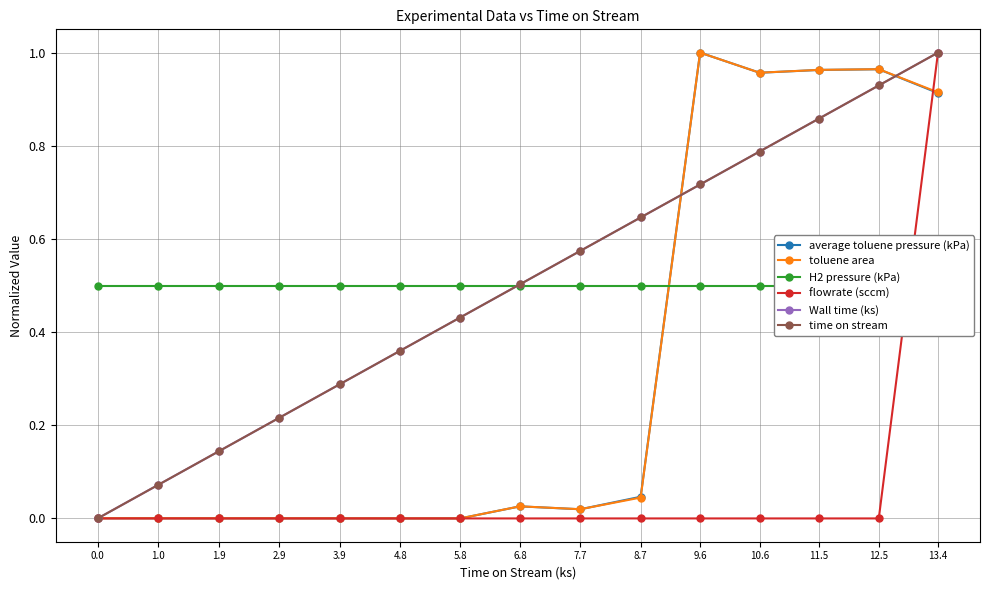

Rank the series by their maximum value, from lowest to highest.

H2 pressure (kPa), average toluene pressure (kPa), toluene area, flowrate (sccm), Wall time (ks), time on stream